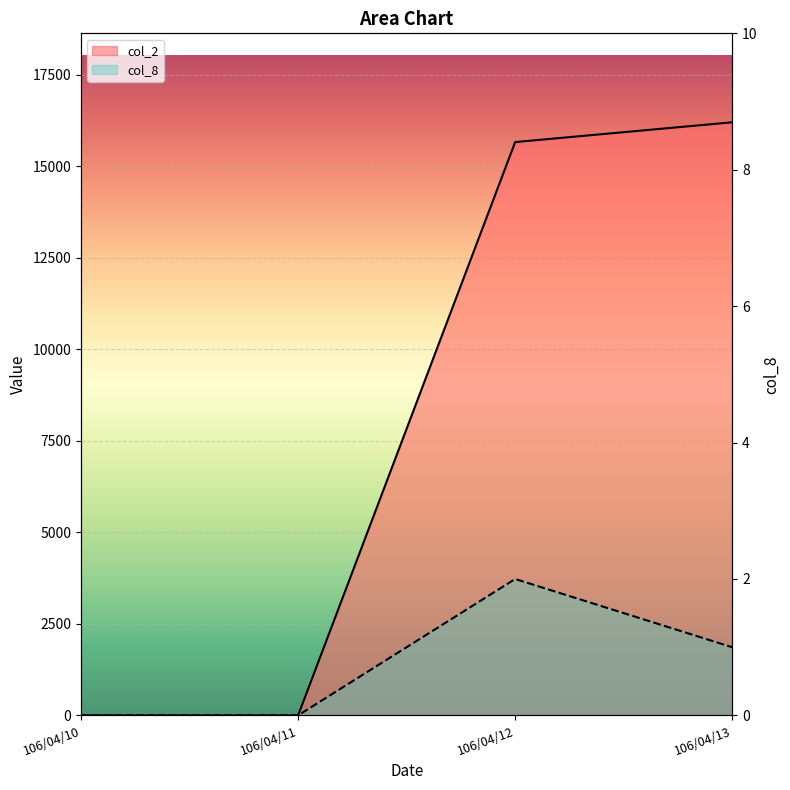

True or false: col_2 has a value of 0 at 106/04/11.

True